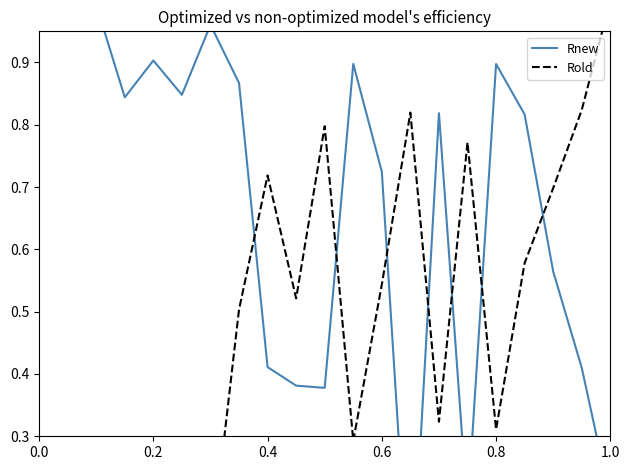

Reading left to right, extract all data points from this chart.

Rnew: 1.0	1.0	1.0	0.8	0.9	0.8	1.0	0.9	0.4	0.4	0.4	0.9	0.7	0.0	0.8	0.2	0.9	0.8	0.6	0.4	0.2
Rold: 0.0	0.1	0.0	0.1	0.1	0.1	0.1	0.5	0.7	0.5	0.8	0.3	0.5	0.8	0.3	0.8	0.3	0.6	0.7	0.8	1.0